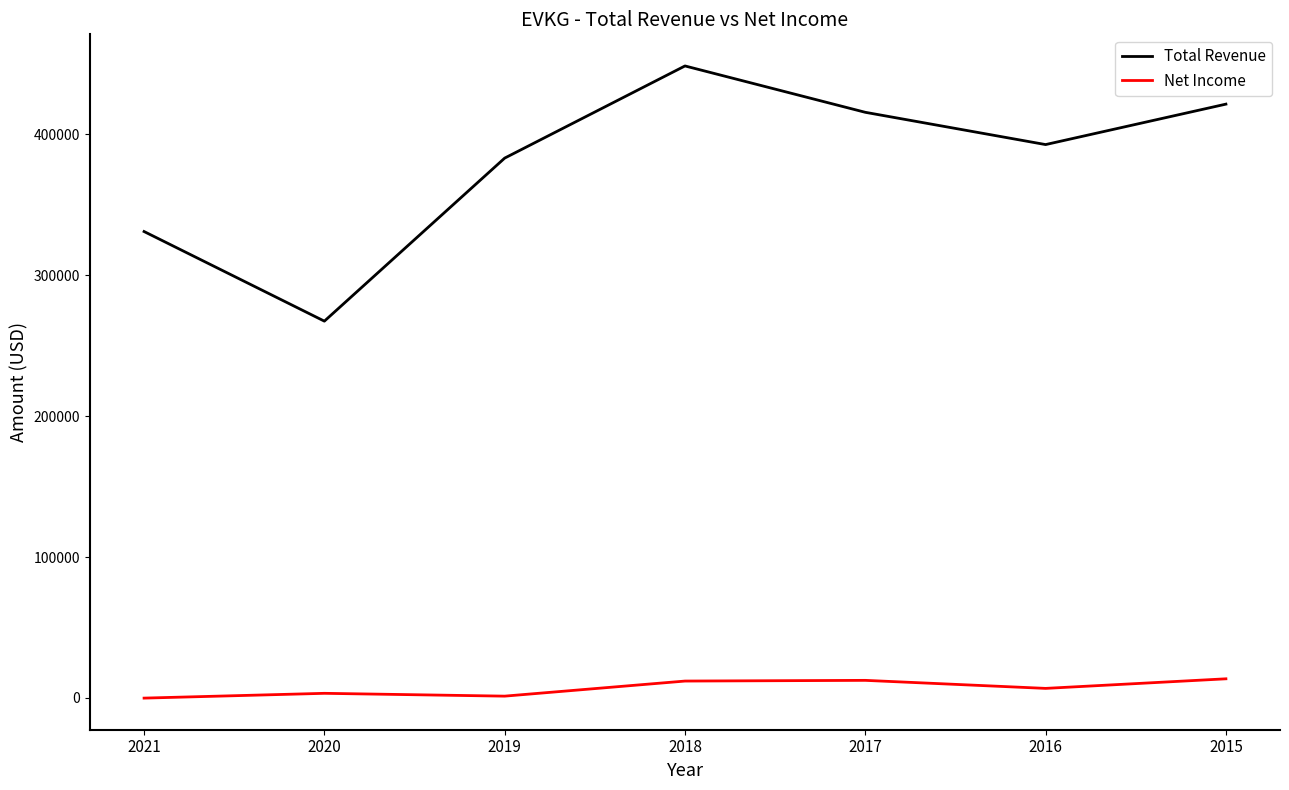

The value of Net Income at 2019 is 1300. True or false?

True